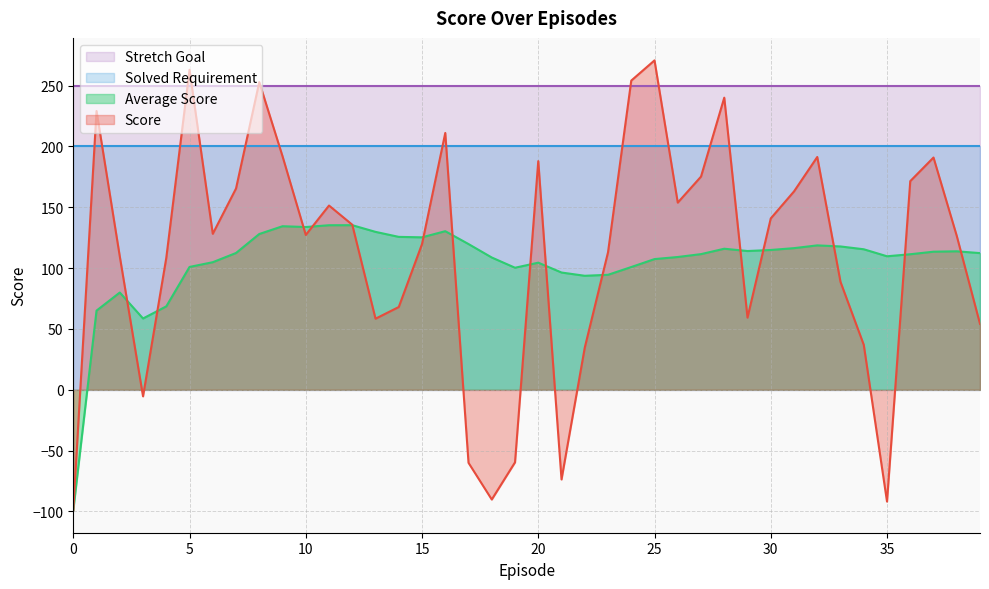

What is the approximate value of Score at 5?

263.0